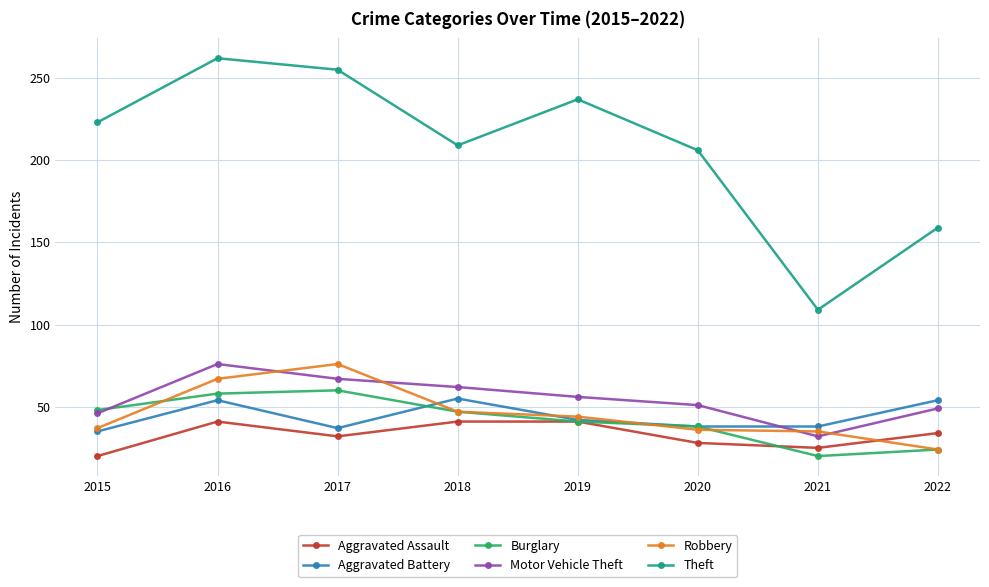

True or false: Aggravated Battery has more than 2 points higher than both neighbors.

False